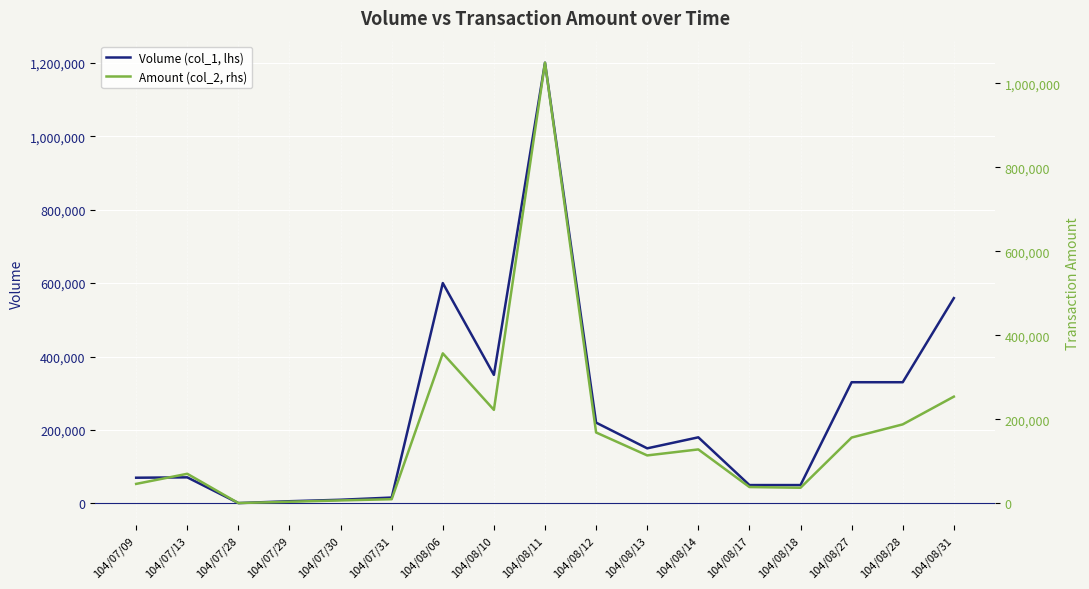

How many interior local valleys does the Volume (col_1, lhs) series have?

3